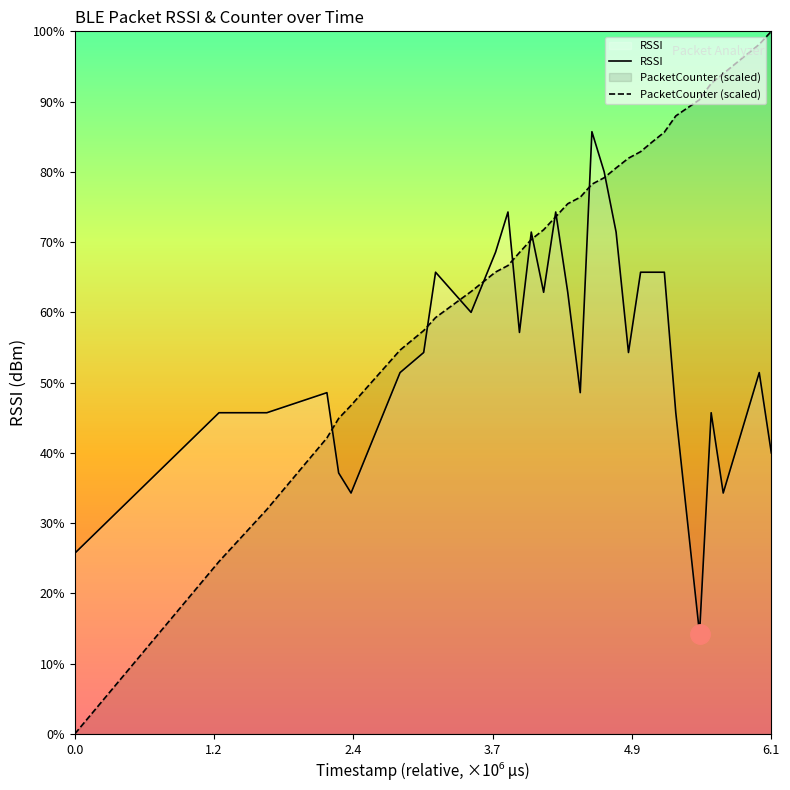

Does the chart display data point markers on the line(s)?

No